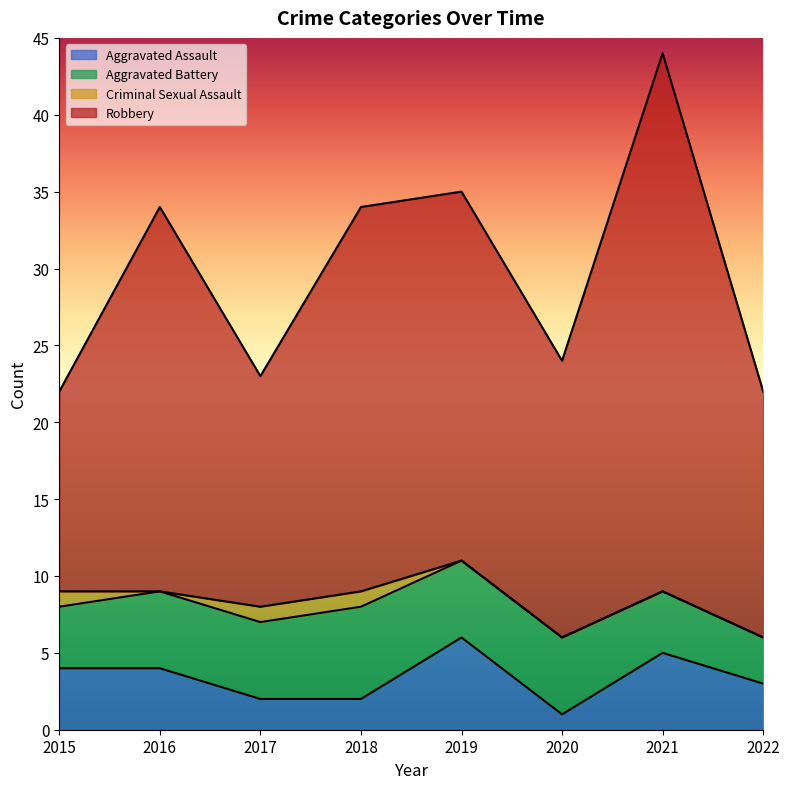

At how many categories does at least one series exceed 15?

8